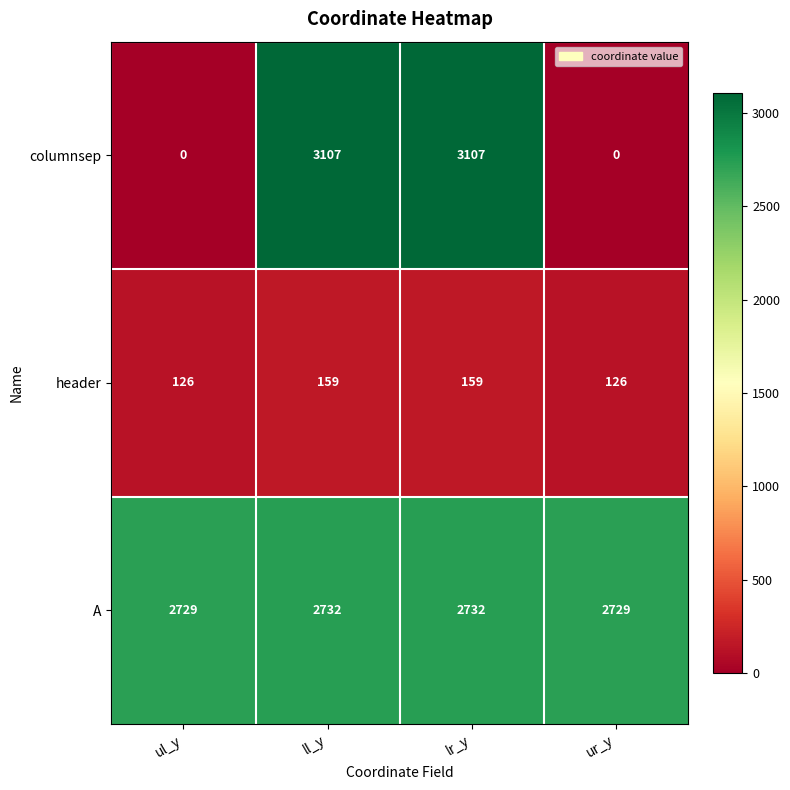

At ur_y, list the series in order from largest to smallest.

A, header, columnsep